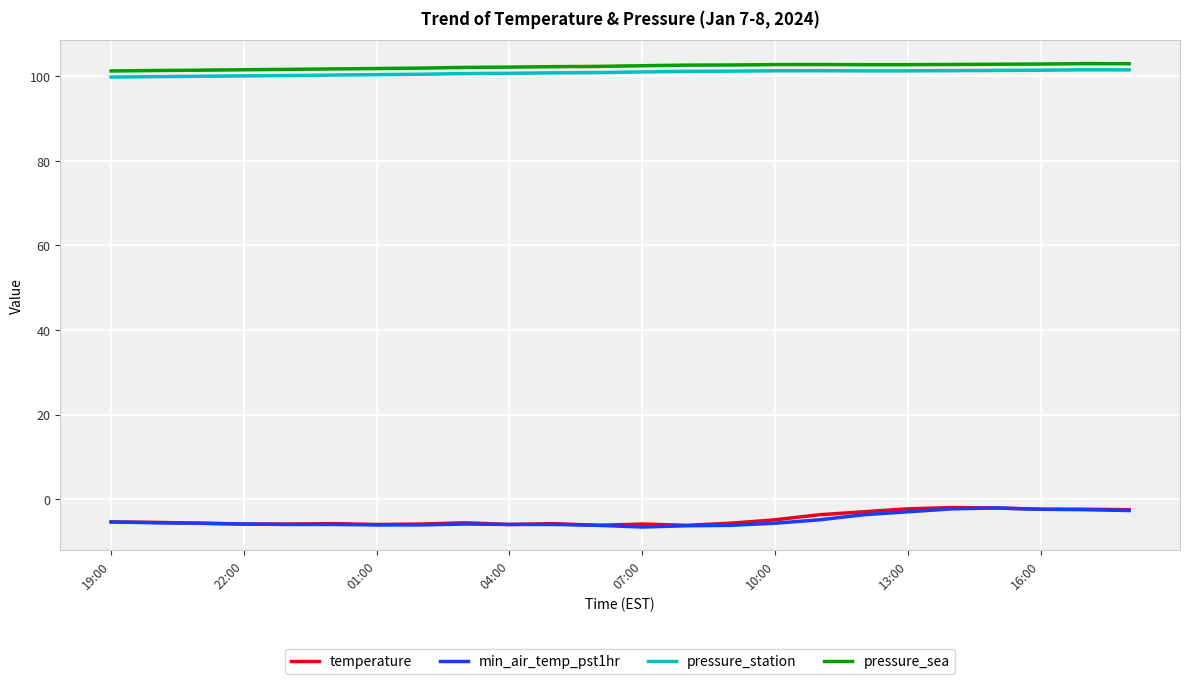

What is the lowest value of the min_air_temp_pst1hr series?

-6.6